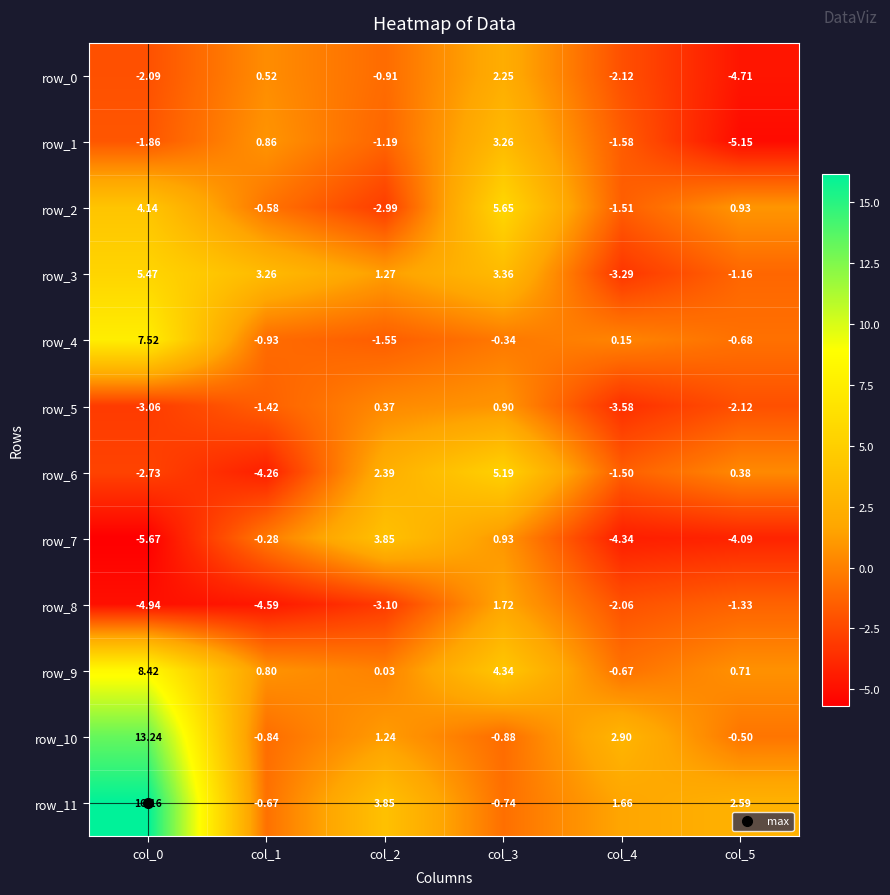

Is the value of row_11 at col_0 greater than the value of row_1 at col_3?

Yes